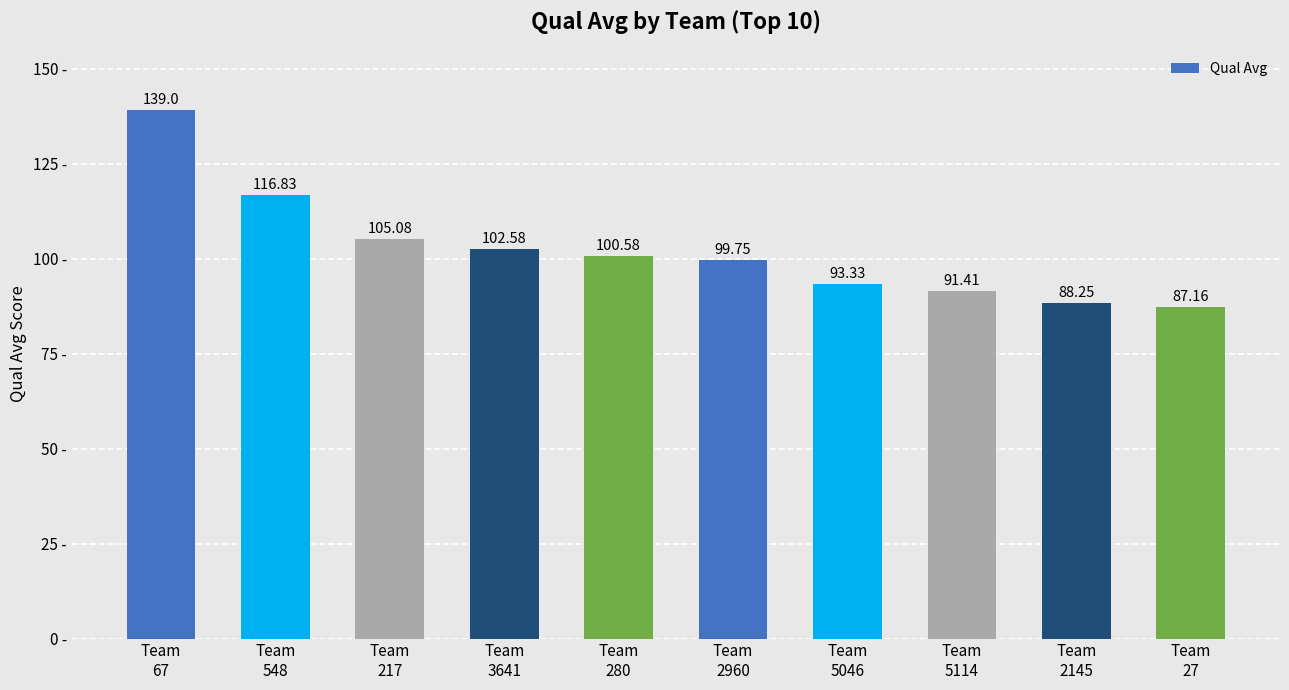

What is the label of the 10th bar from the right?

Team
67